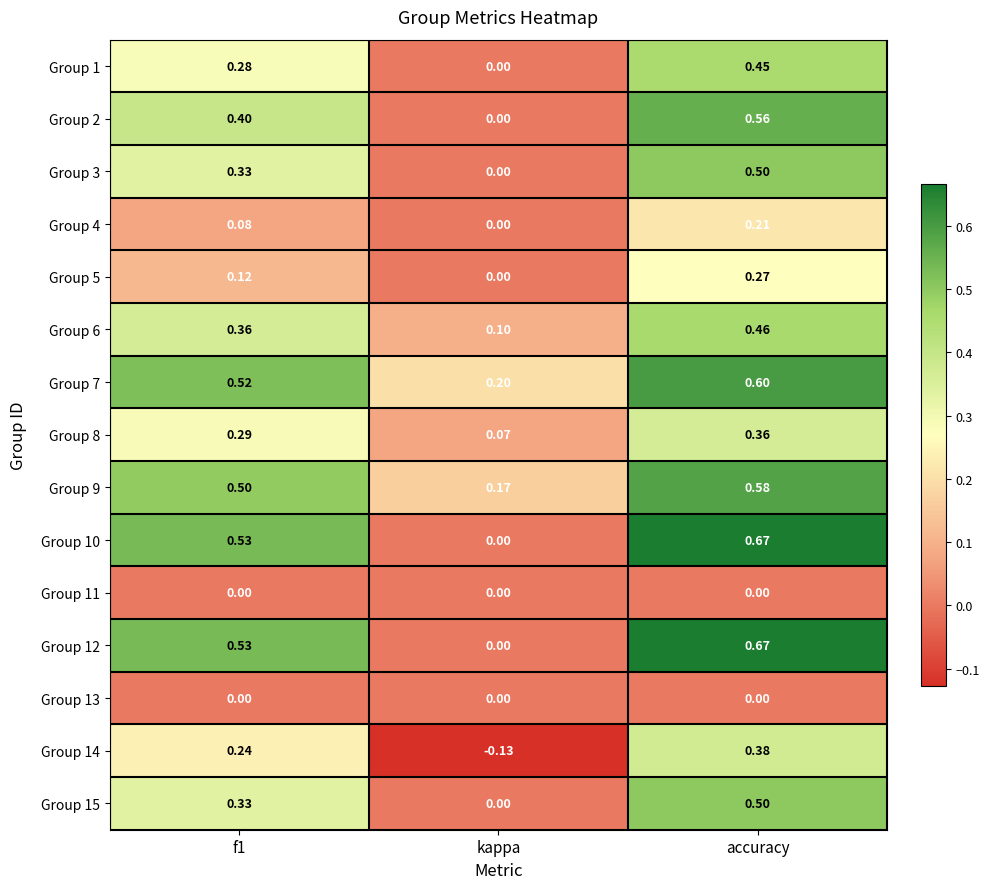

At which category is the sum across all series the highest?

accuracy